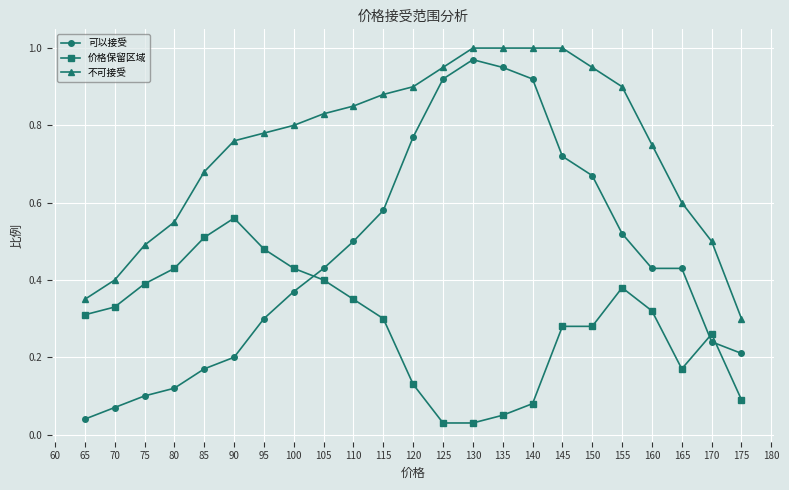

Does the chart display data point markers on the line(s)?

Yes